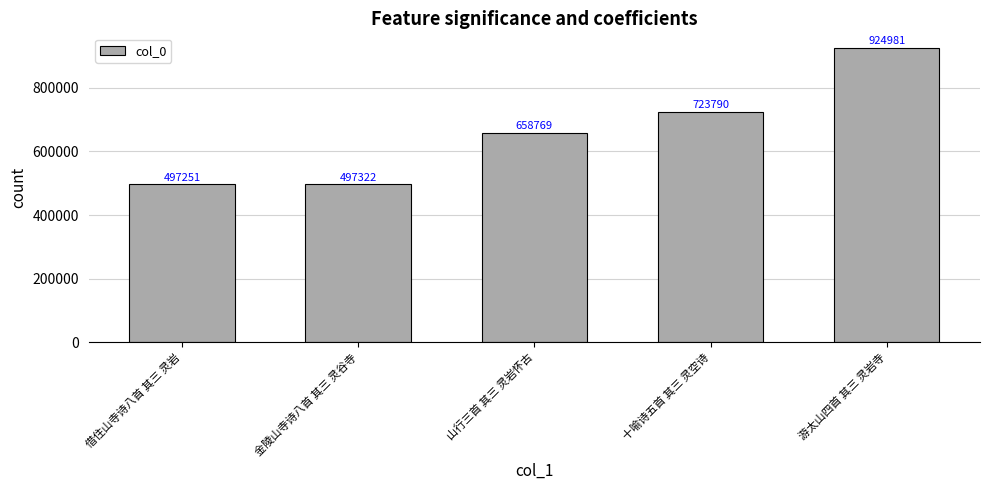

Read the value at 十喻诗五首 其三 灵空诗.

723790